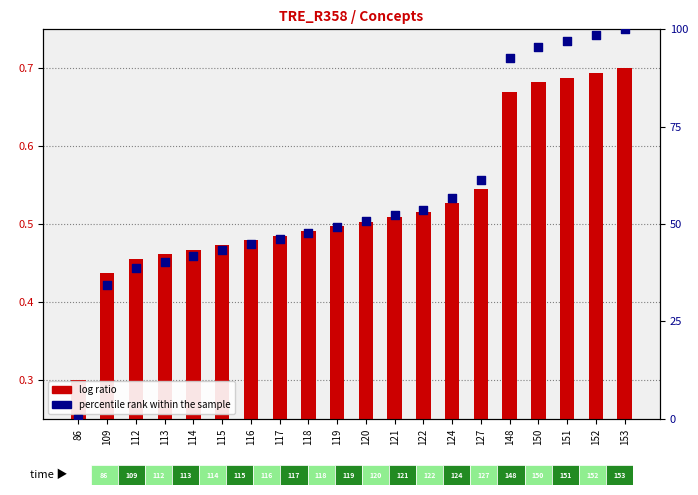

At which category is the sum across all series the highest?

153